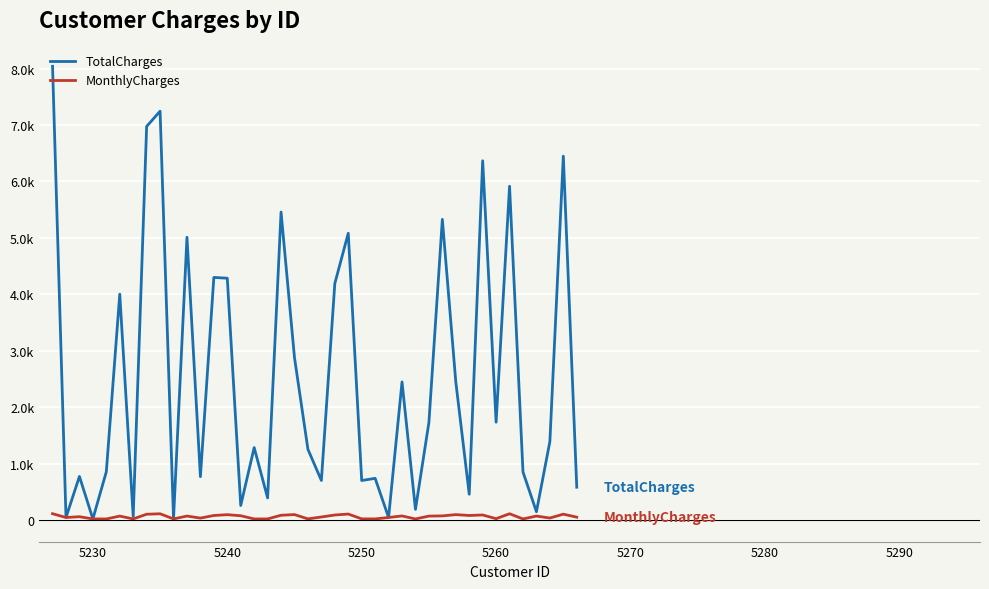

Does the chart display data point markers on the line(s)?

No